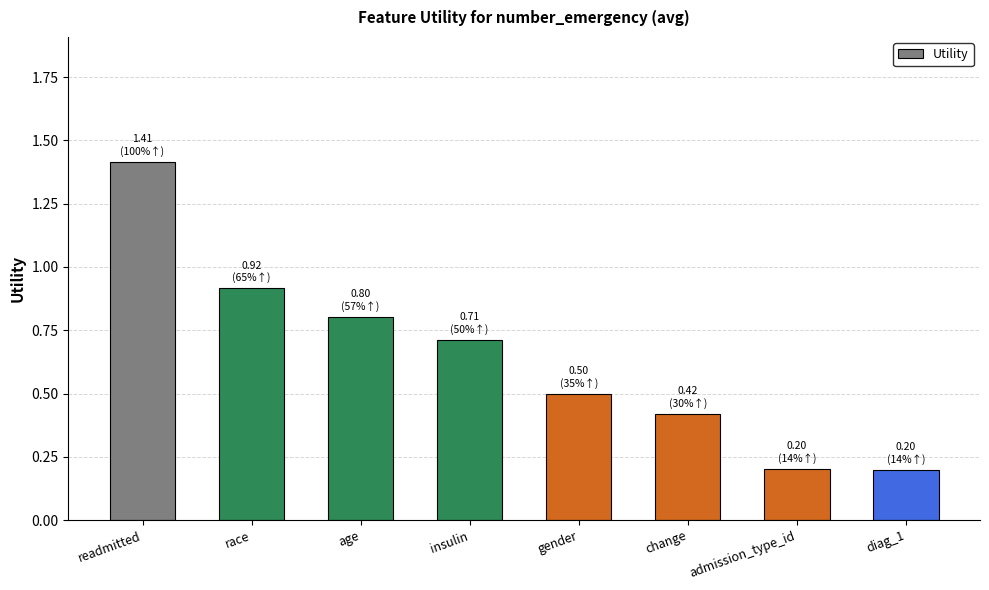

What is the label of the 3rd bar from the left?

age